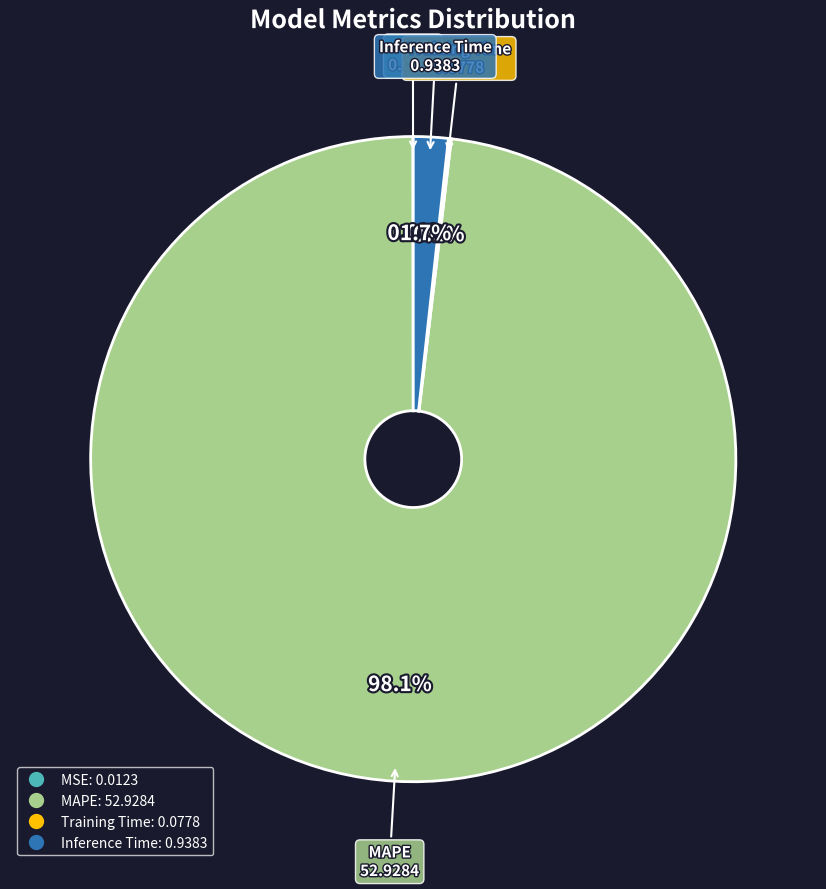

The MAPE slice represents 98% of the pie. True or false?

True